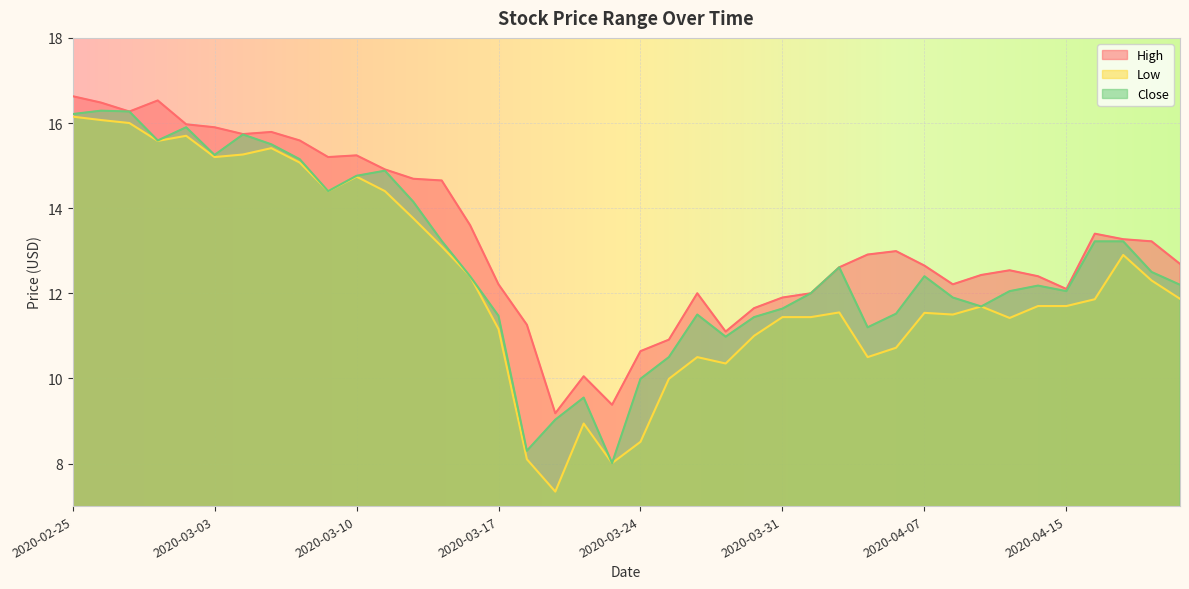

What is the value of the High point at the 30th from the left?

13.0